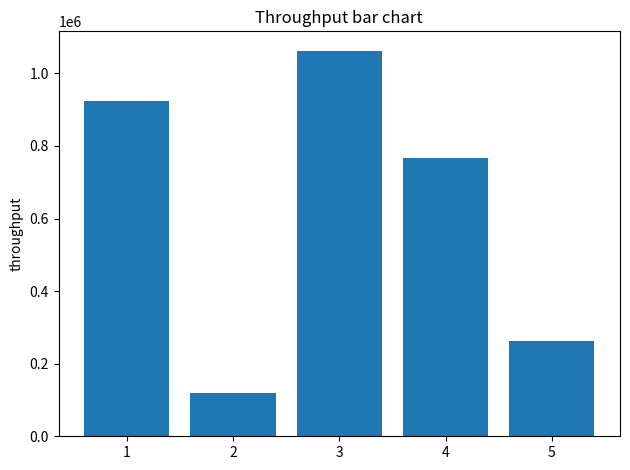

What is the difference between the second highest and minimum values?

804962